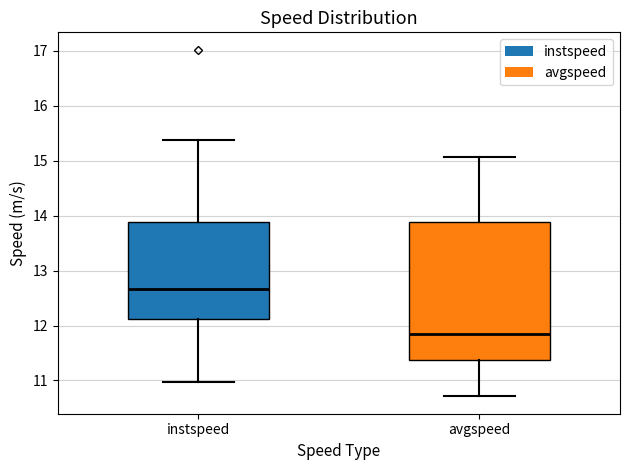

Which box is the tallest, from its lower edge to its upper edge?

avgspeed